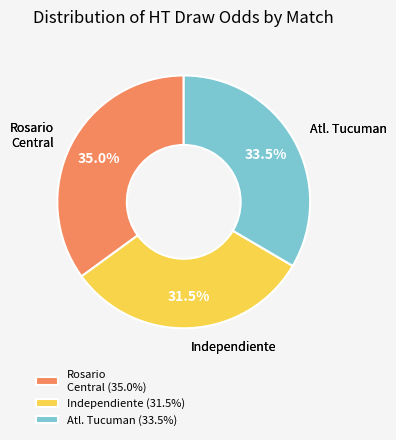

Approximately how many times larger is the value at Atl. Tucuman (33.5%) compared to Rosario Central (35.0%)?

1.0